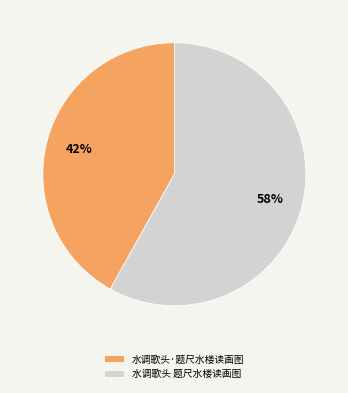

What is the ratio of the value at 水调歌头 题尺水楼读画图 to the value at 水调歌头·题尺水楼读画图?

1.4